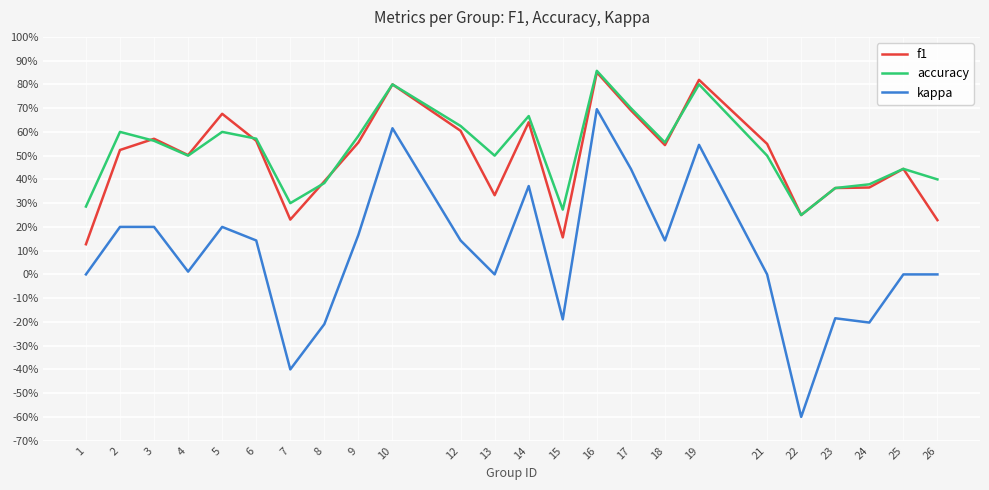

What are all the series names shown in the legend?

f1, accuracy, kappa